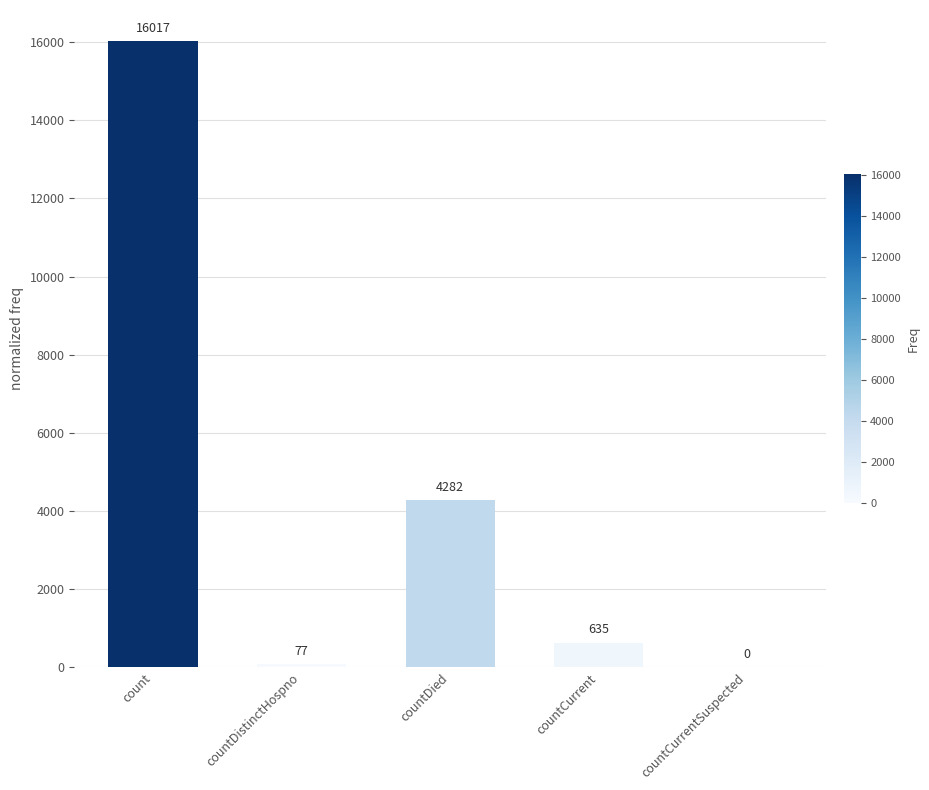

Reading left to right, list all the values displayed in this chart.

16017	77	4282	635	0